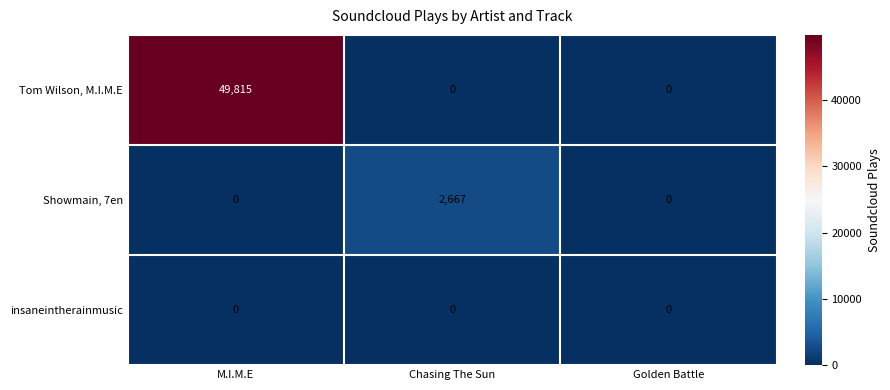

At which category is the sum across all series the highest?

M.I.M.E